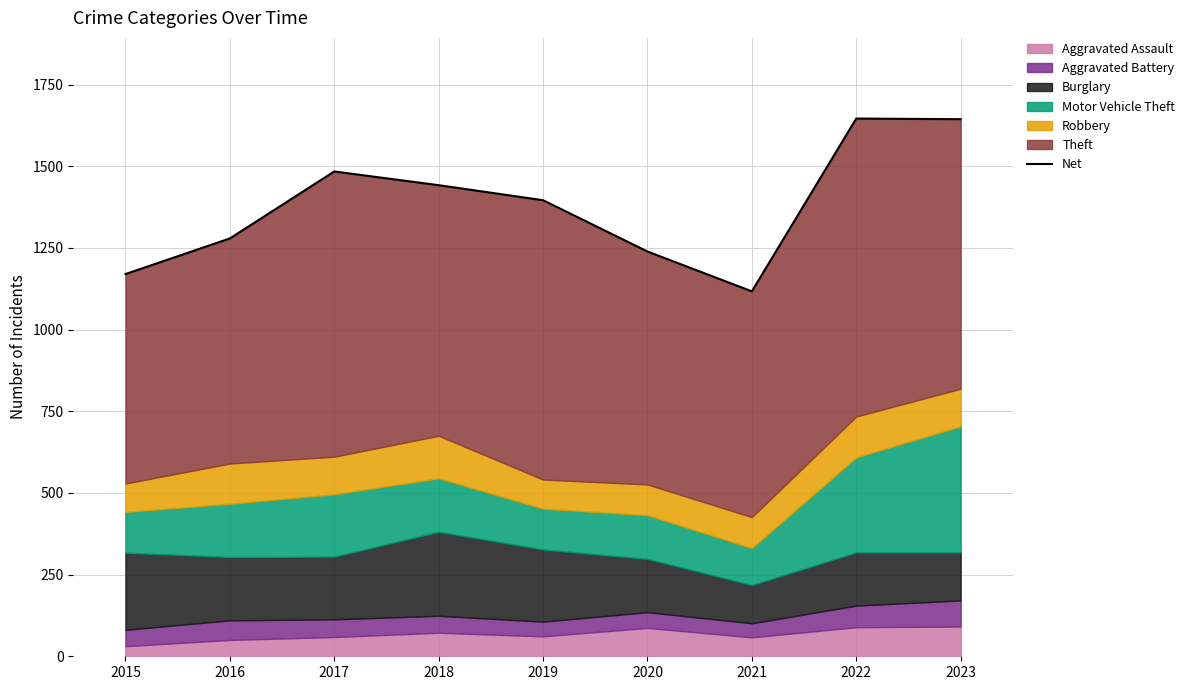

How many data points are above 1396?

4